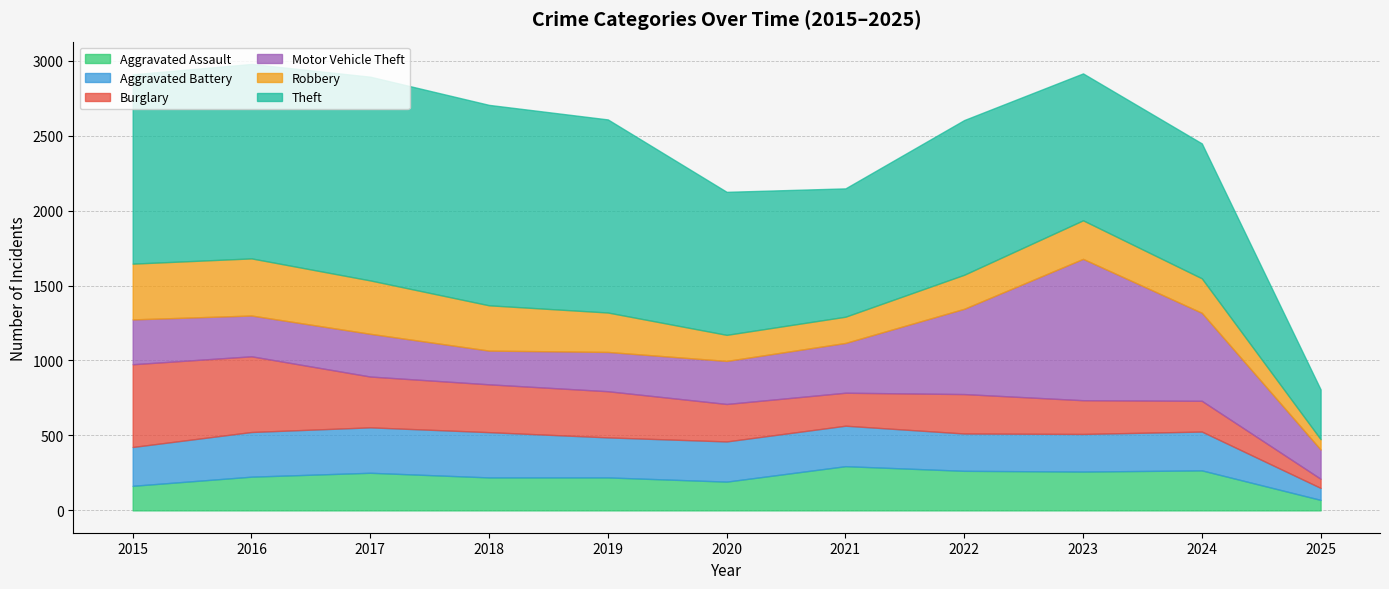

List the series in order of their peak value, lowest first.

Aggravated Assault, Aggravated Battery, Robbery, Burglary, Motor Vehicle Theft, Theft